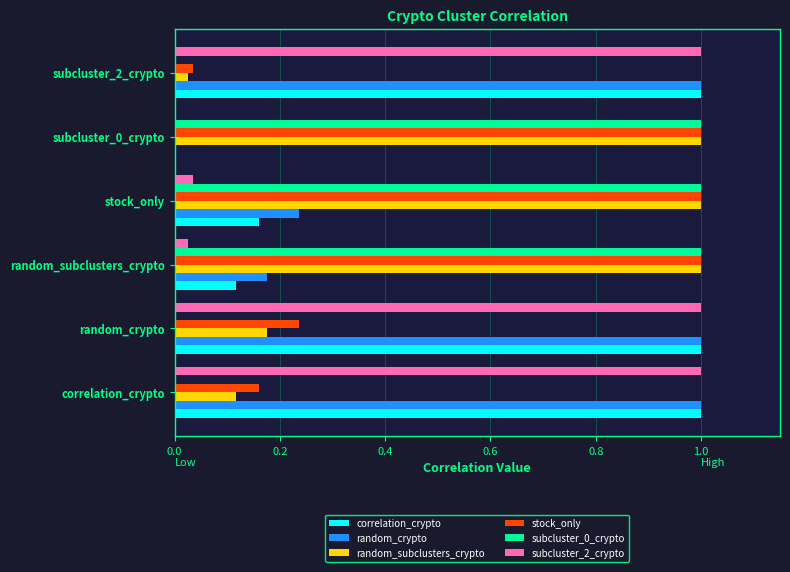

The subcluster_2_crypto series shows 1.0 at subcluster_2_crypto. True or false?

True